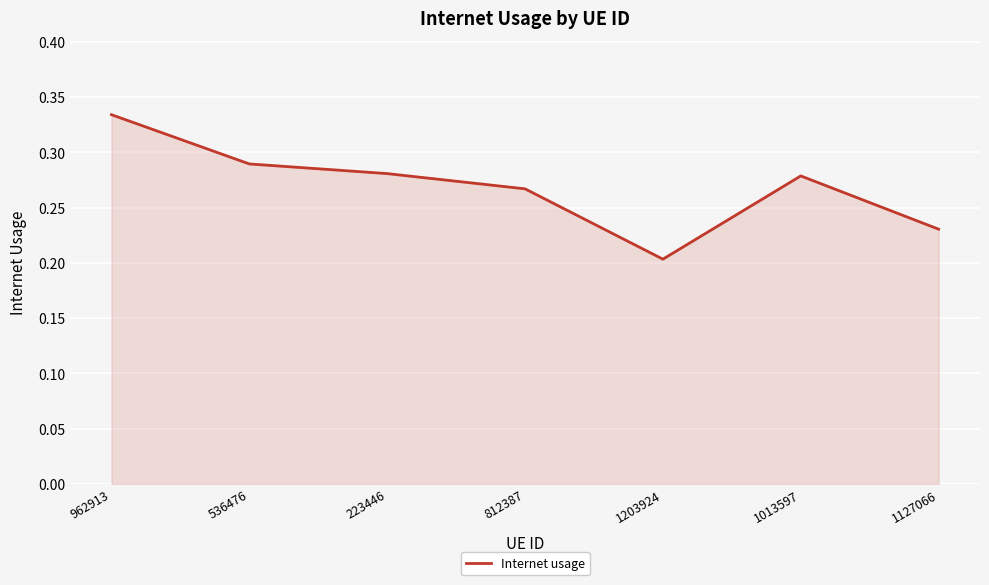

How many values are between 0 and 1?

7